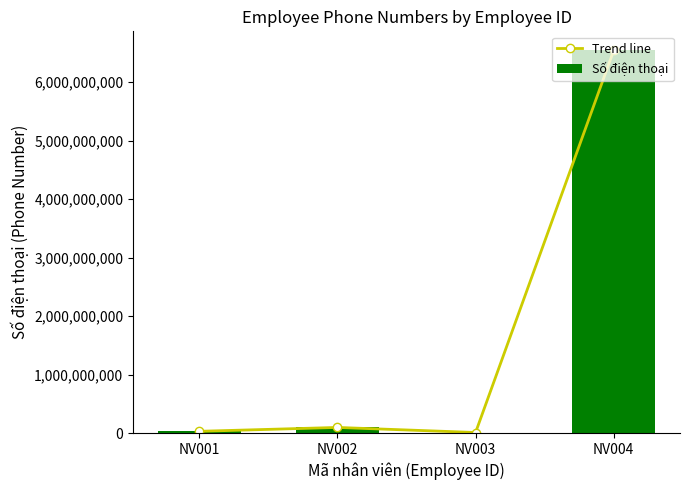

At which category is the sum across all series the highest?

NV004